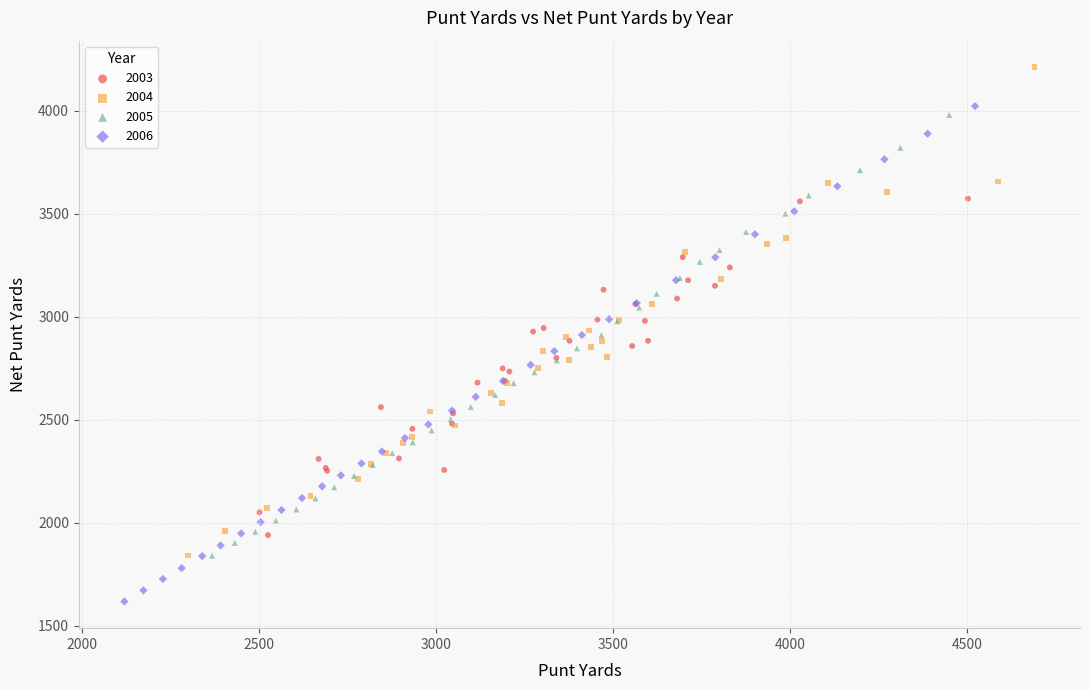

Which series has the largest Y range (max minus min)?

2006